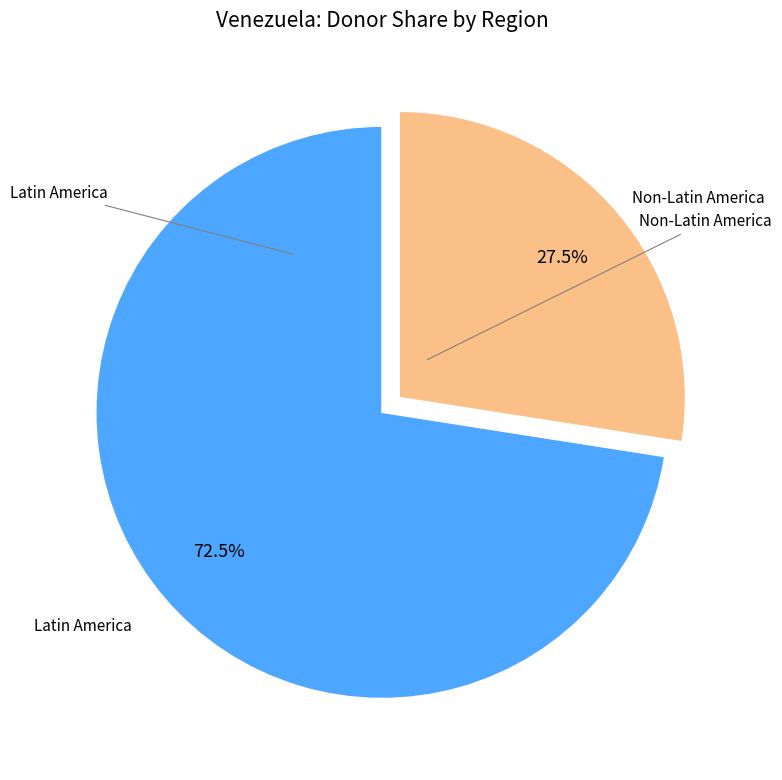

To the nearest percent, what is the difference between the largest and smallest slice percentages?

45%